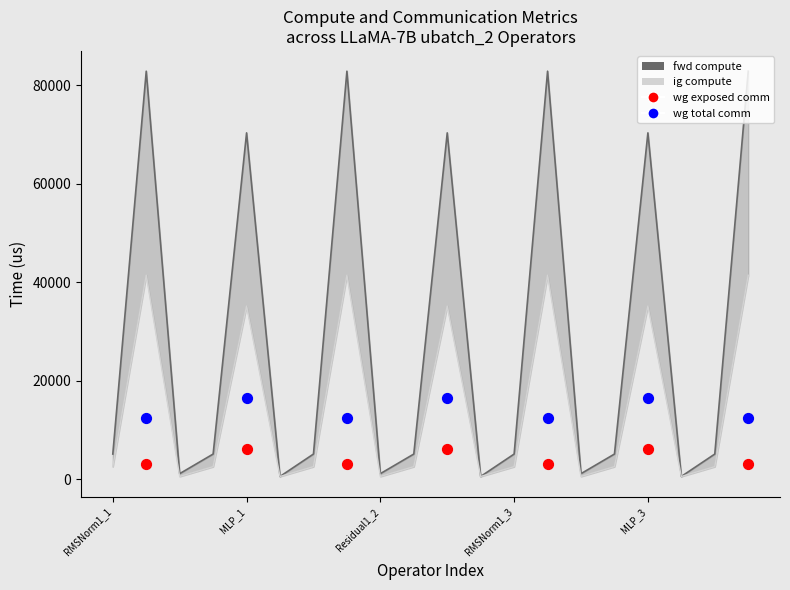

Which series contains the highest Y value?

fwd compute